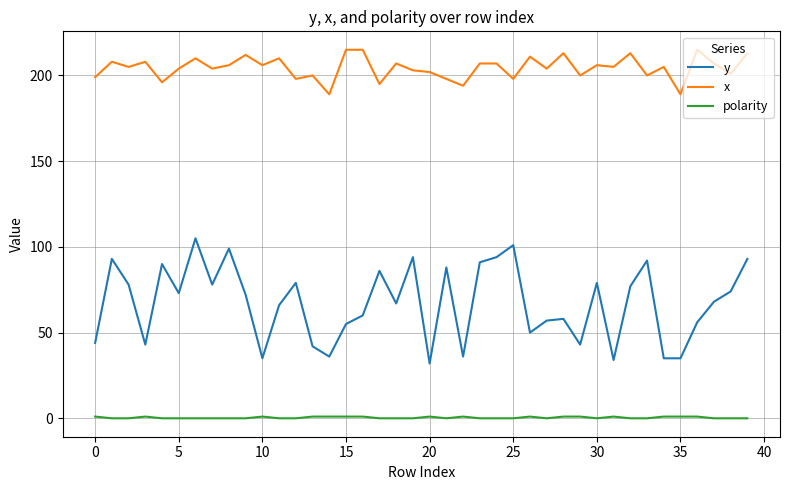

Is this an area chart (filled region under the line)?

No